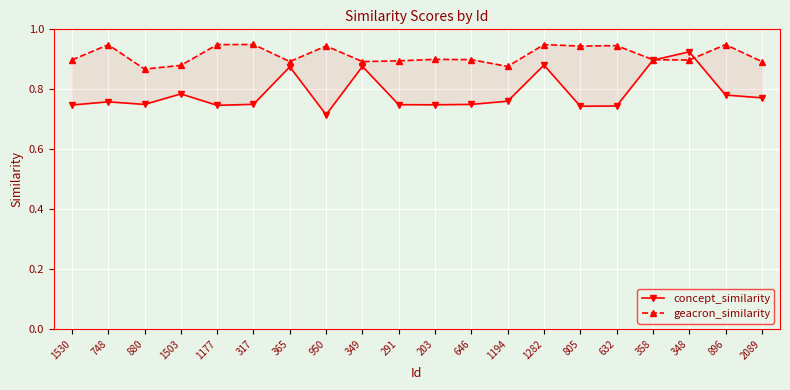

What is the label of the 3rd point from the left?

880